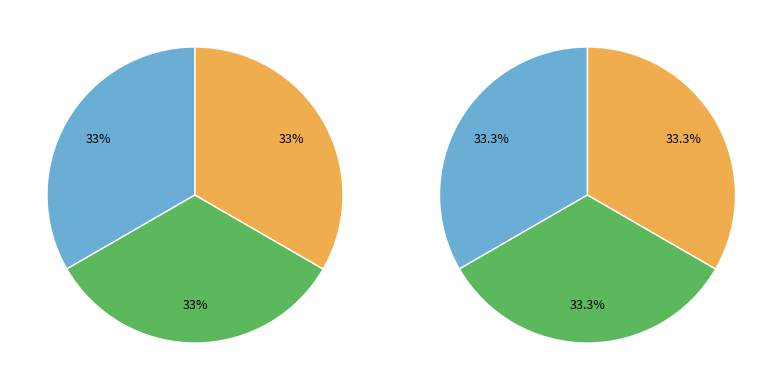

True or false: Extension.url accounts for 86% of the total.

False